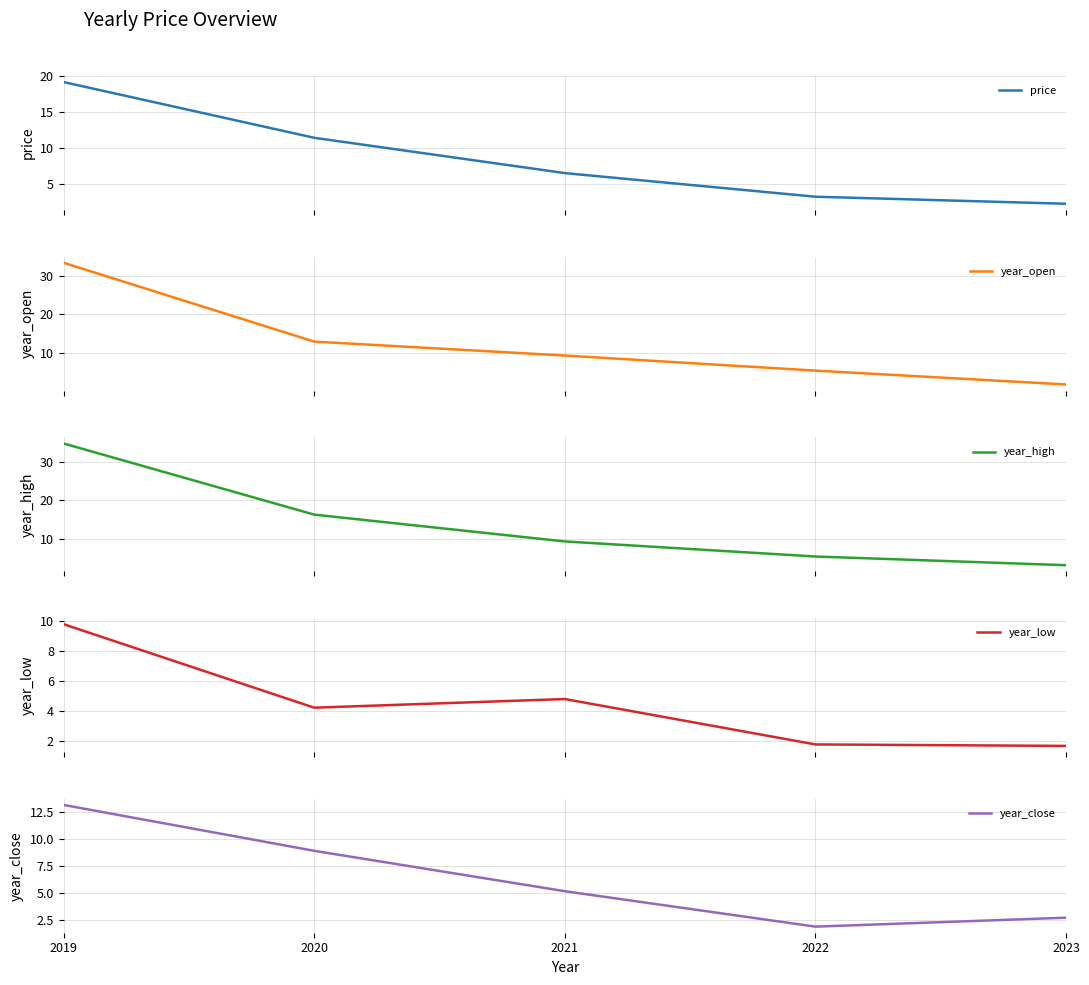

True or false: year_low and year_close cross at least once.

False